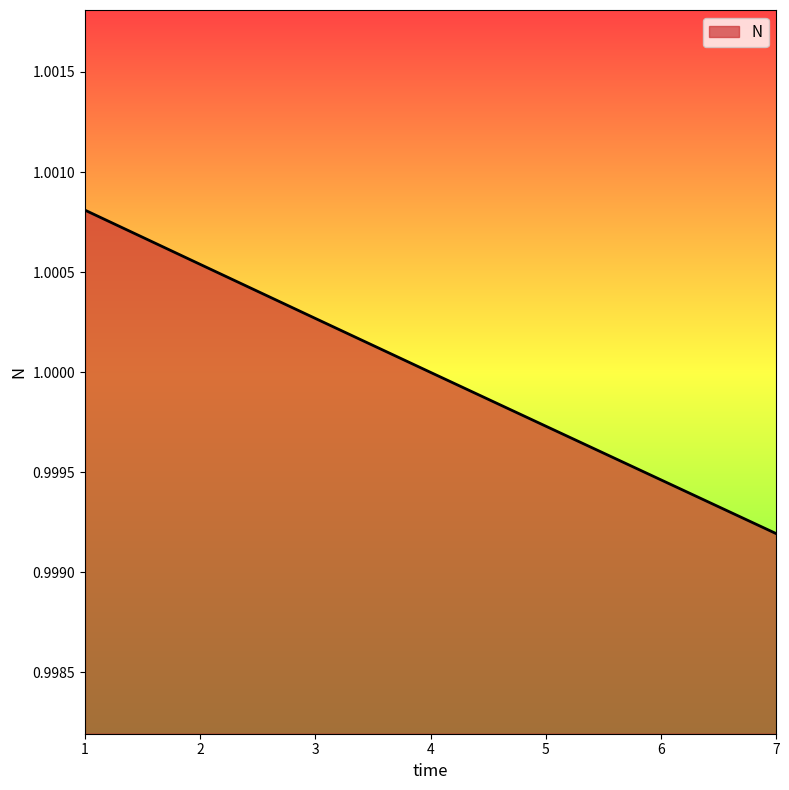

How many lines are shown in the chart?

1